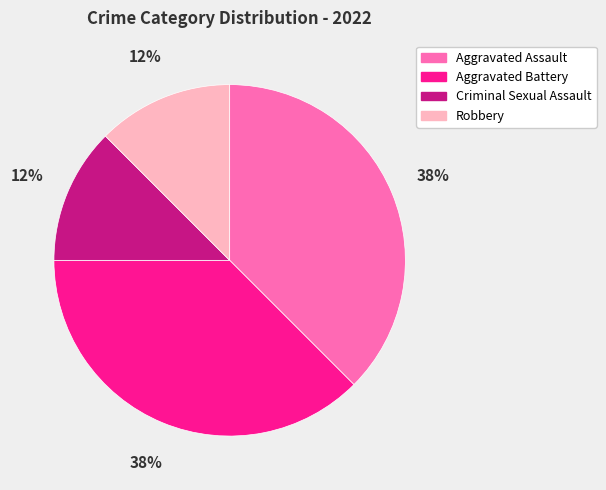

Count the number of slices in the pie.

4